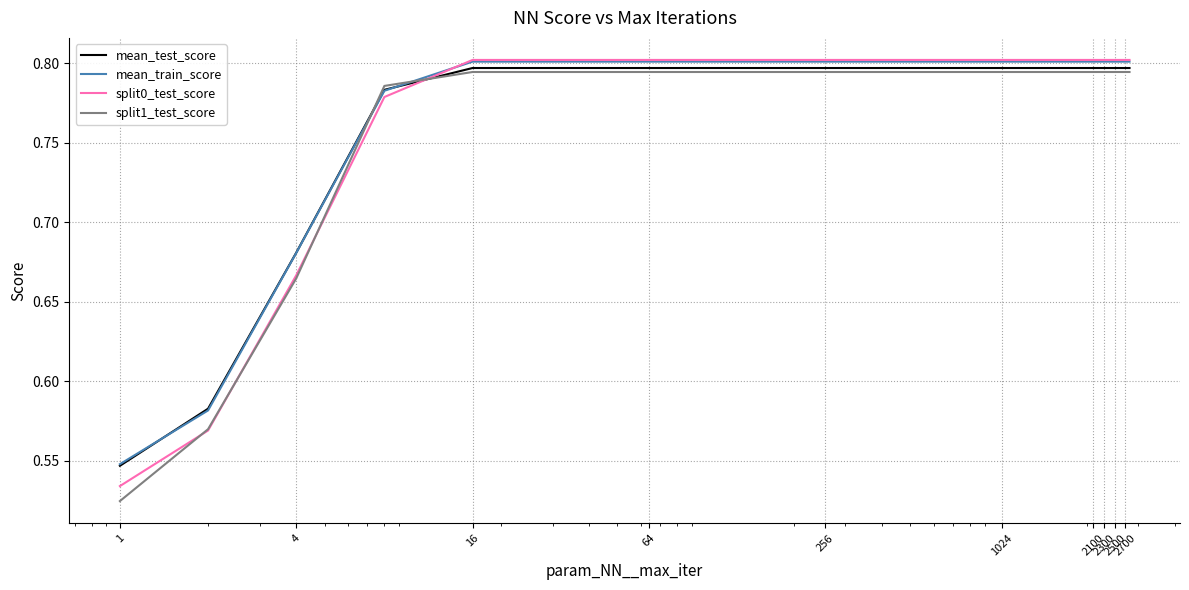

What is the difference between the second highest and minimum values in the mean_train_score series?

0.3